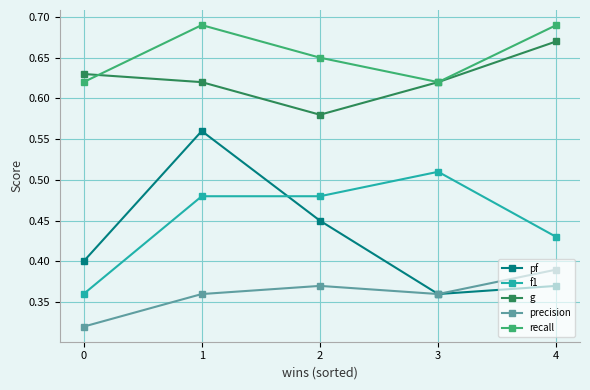

What is the sum of all f1 values?

2.3